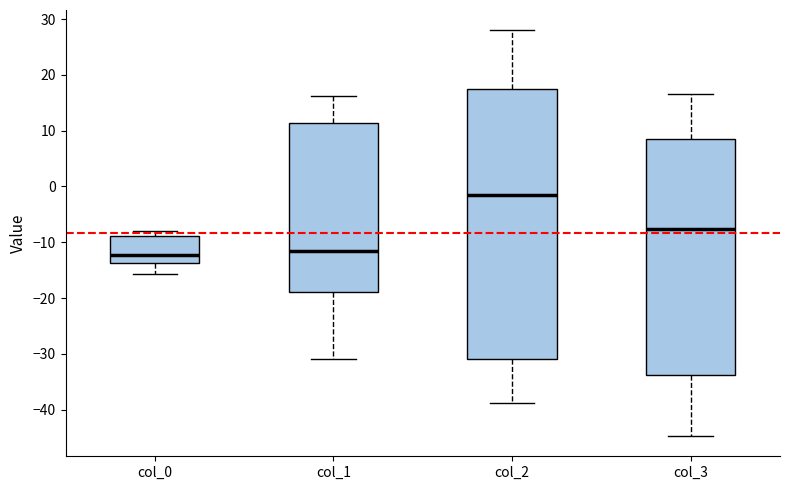

Reading left to right, read every box against the y-axis: the position of its median line, the range the box covers, and the ends of its whiskers. The values are not printed on the chart, so give them approximately, as read against the axis.

col_0: median -12, box -14 to -9, whiskers -16 to -8
col_1: median -12, box -19 to 11, whiskers -31 to 16
col_2: median -2, box -31 to 17, whiskers -39 to 28
col_3: median -8, box -34 to 8, whiskers -45 to 17